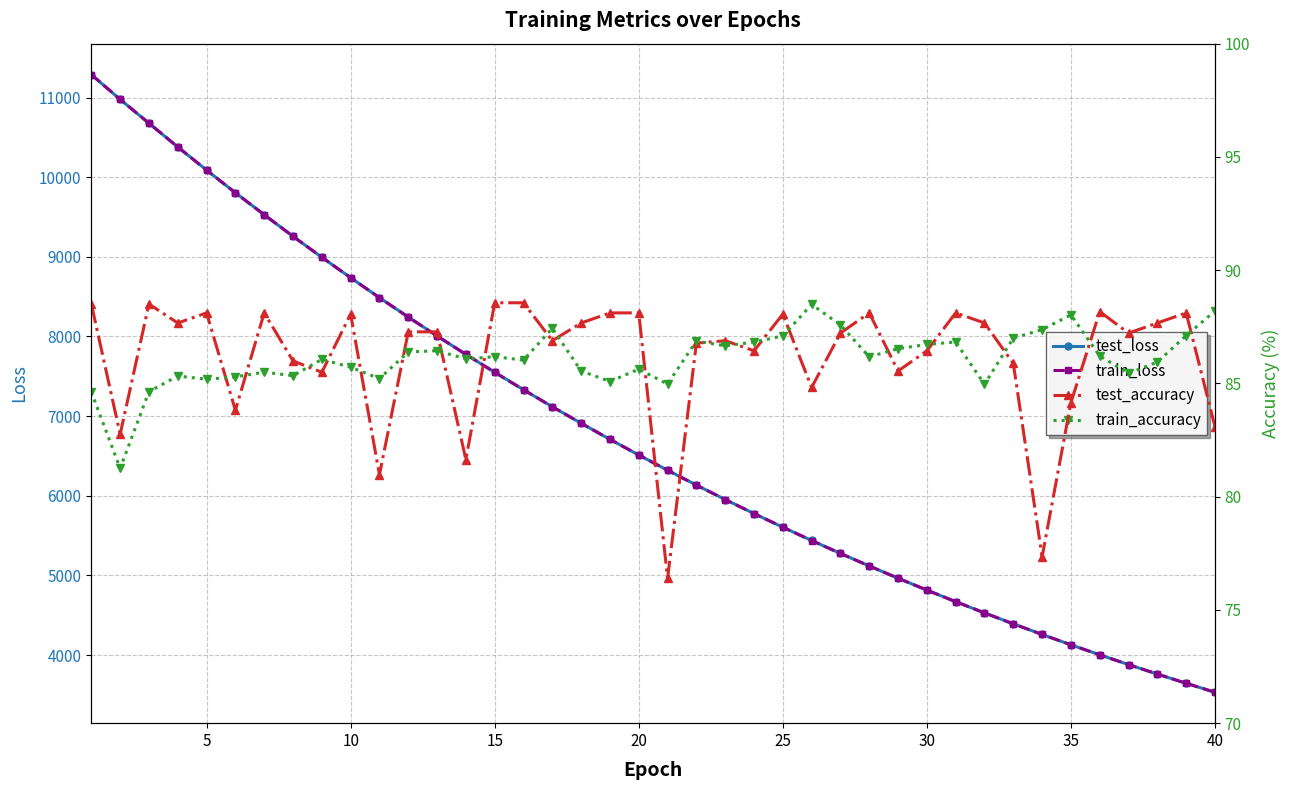

What is the value of the train_accuracy point at the 24th from the left?

86.8